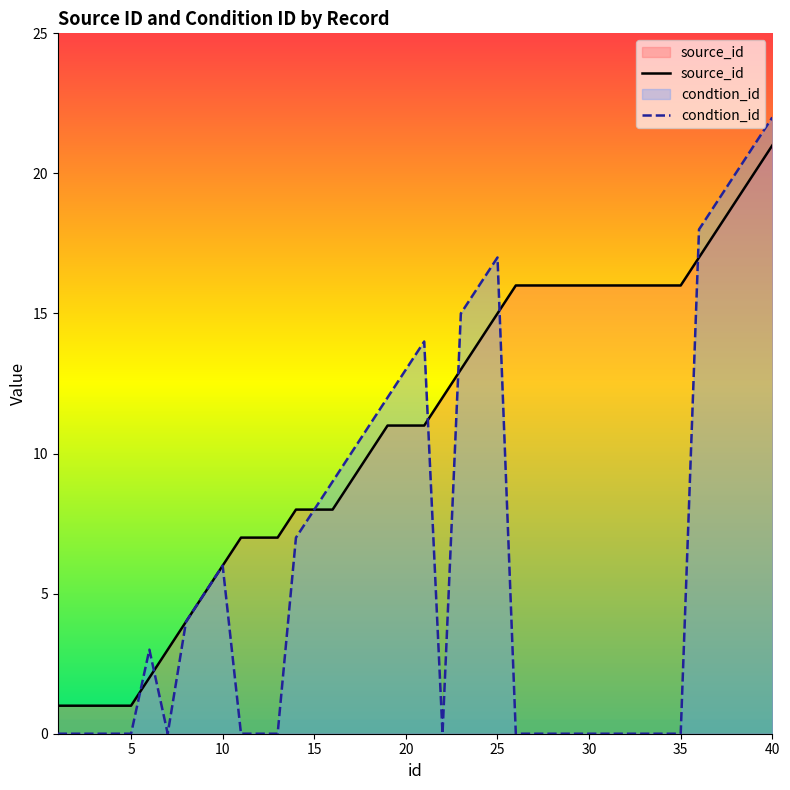

List the series in order of their overall mean, lowest first.

condtion_id, source_id